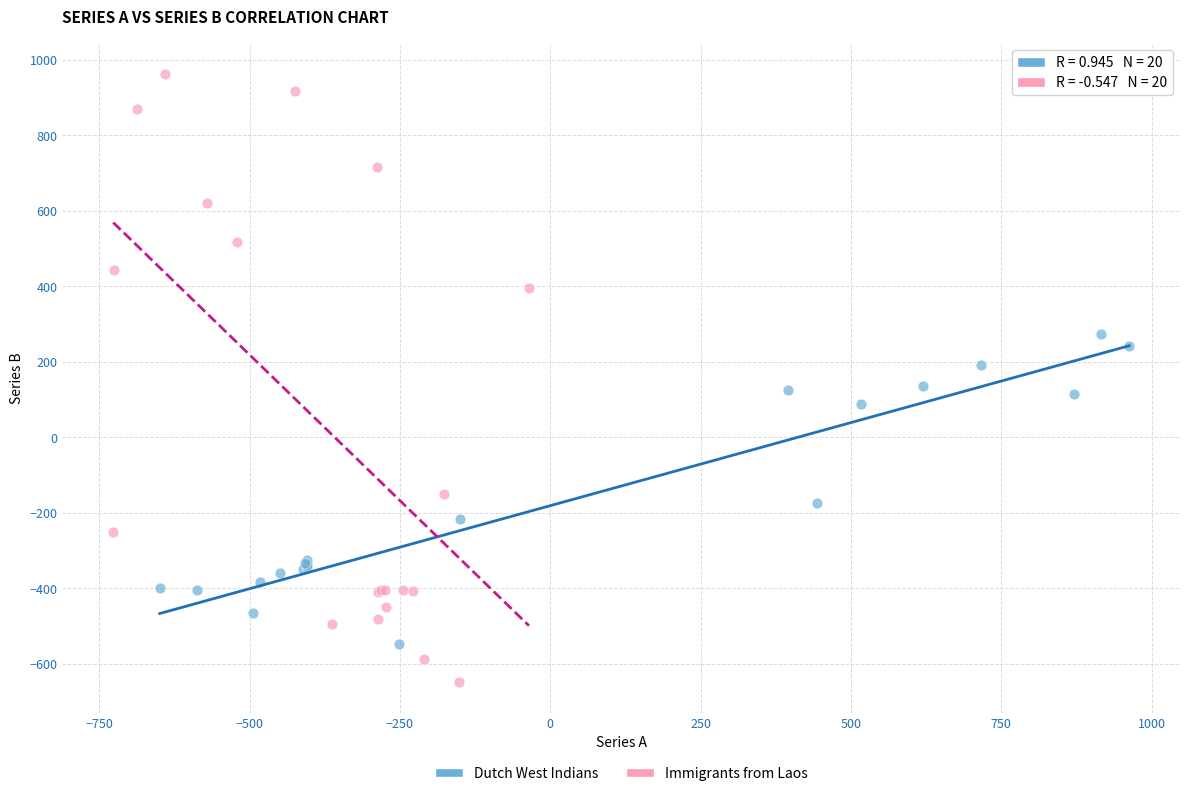

Which series reaches the maximum Y coordinate?

Immigrants from Laos